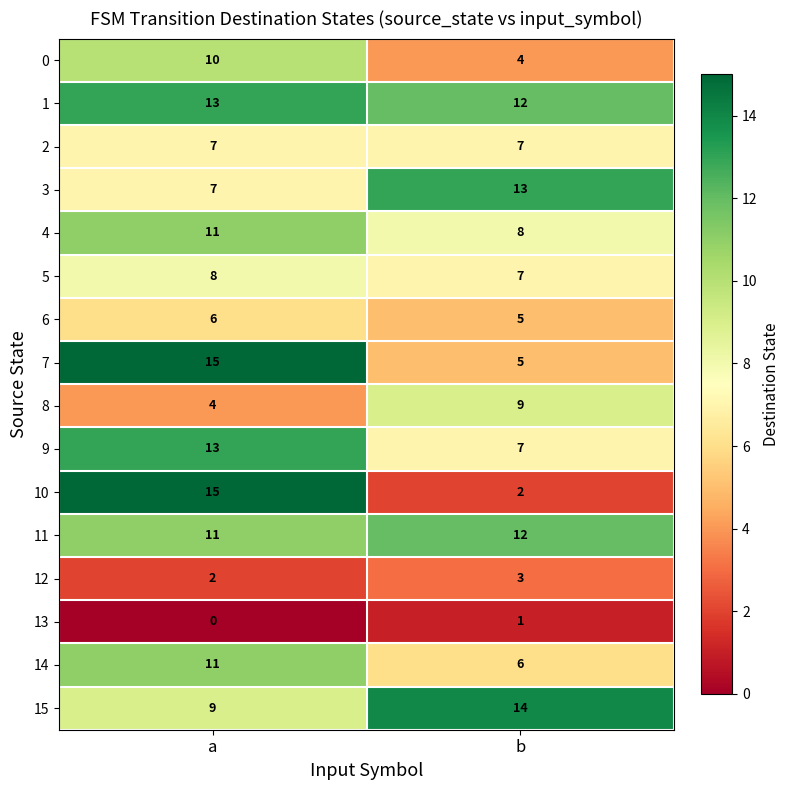

Which series has the largest range (max minus min)?

10